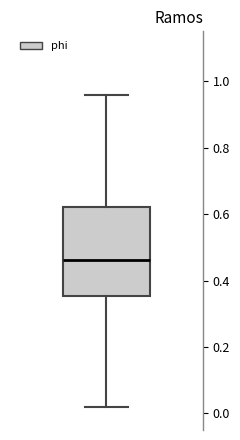

Transcribe this box plot: give where the median line is, the range the box spans, and where the two whiskers end, as read against the y-axis. The values are not printed on the chart, so give them approximately, as read against the axis.

median 0.46, box 0.36 to 0.62, whiskers 0.02 to 0.96